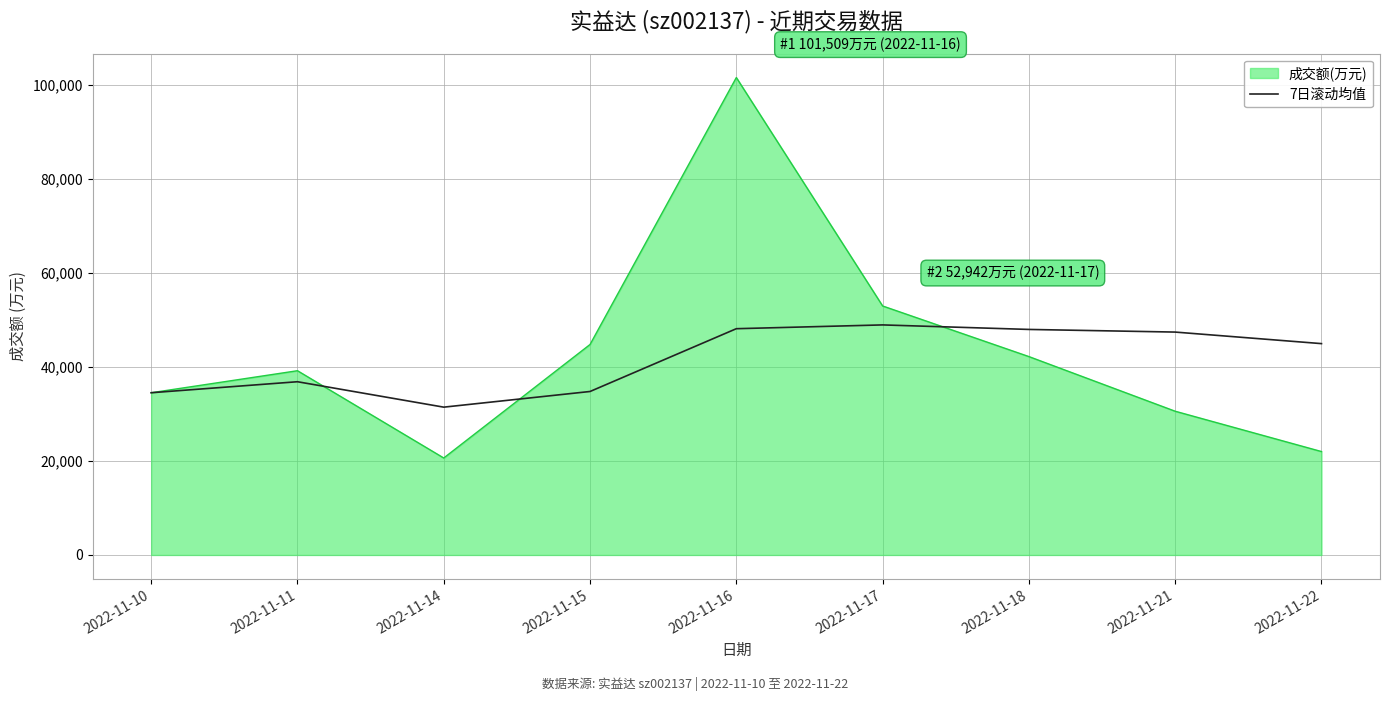

The value of 成交额(万元) at 2022-11-11 is 39175.0. True or false?

True